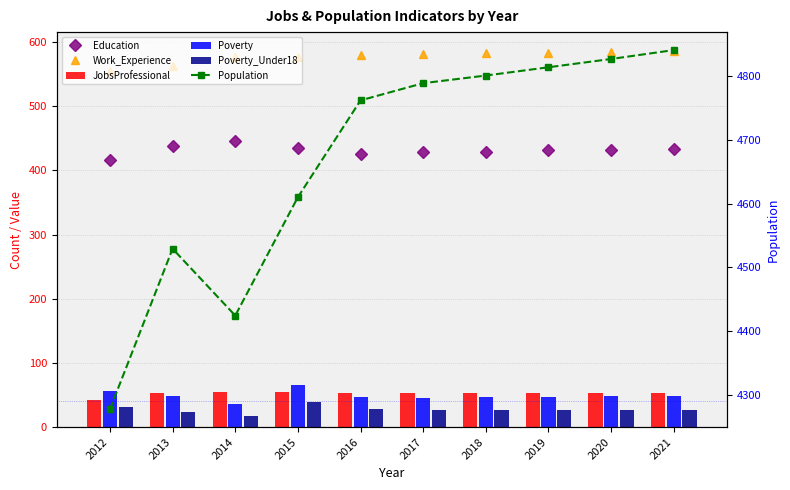

What is the difference between the maximum and minimum values in the Poverty series?

29